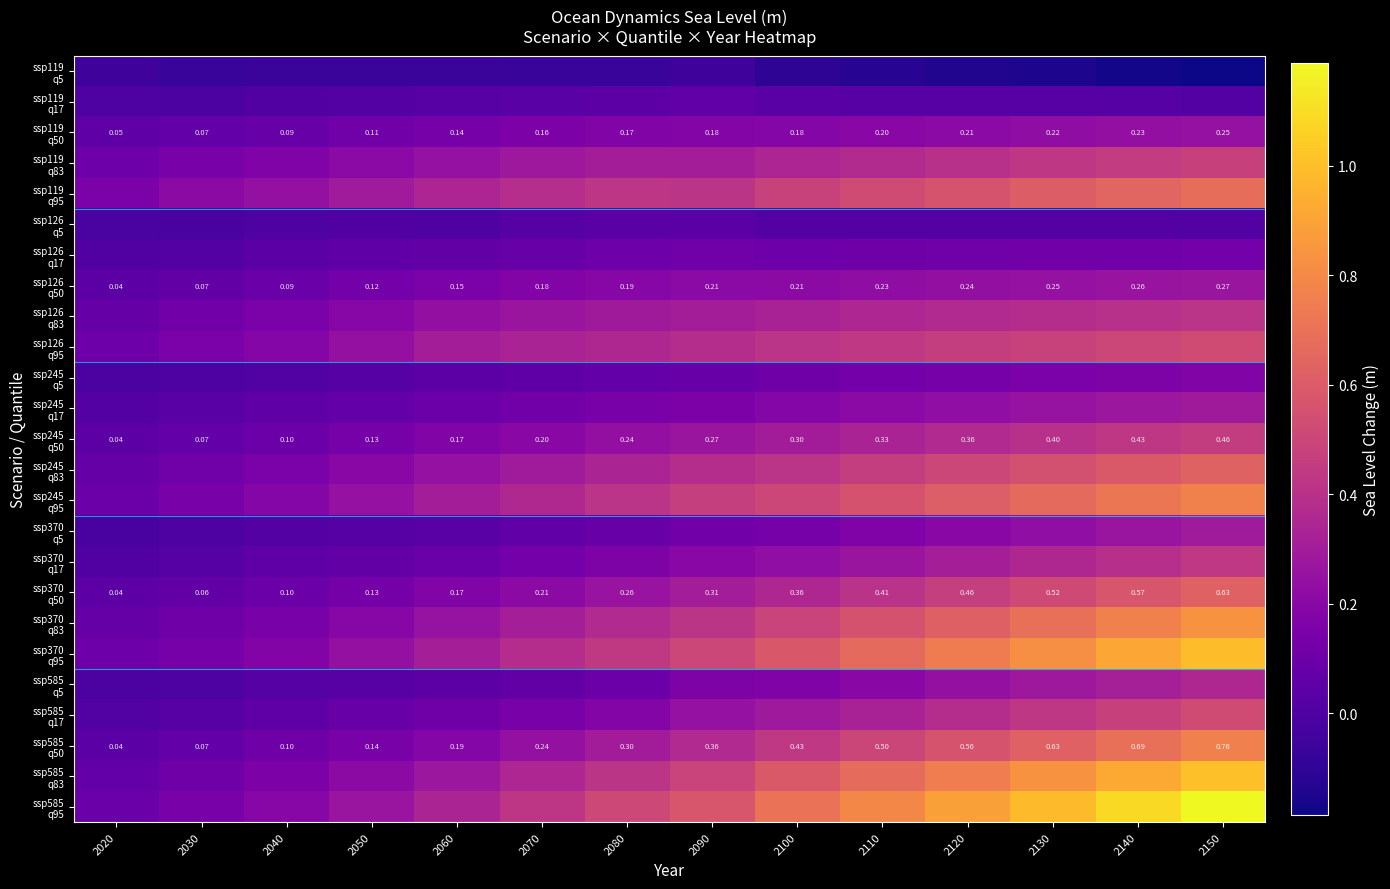

Which series has the widest spread of values?

ssp585 q95